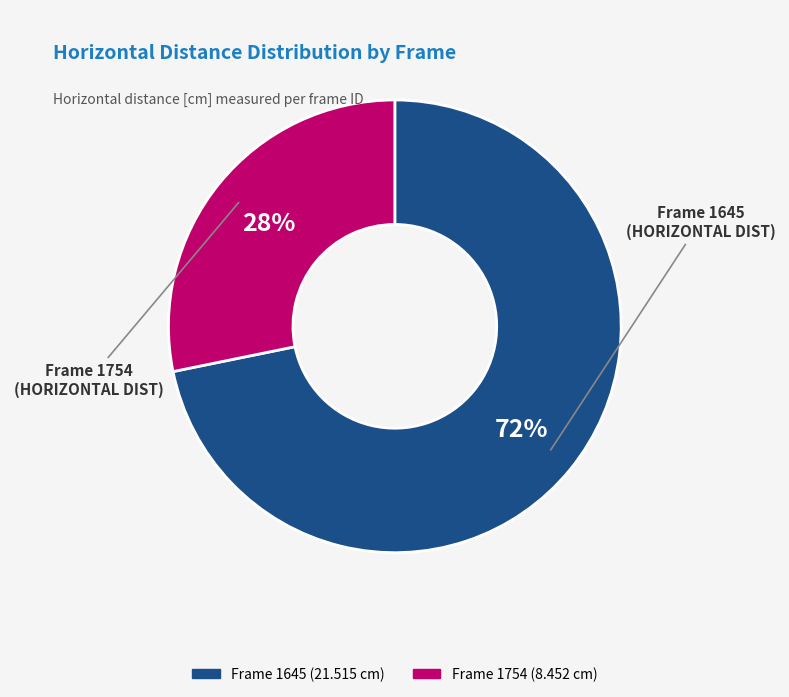

Does any single category account for the majority?

Yes